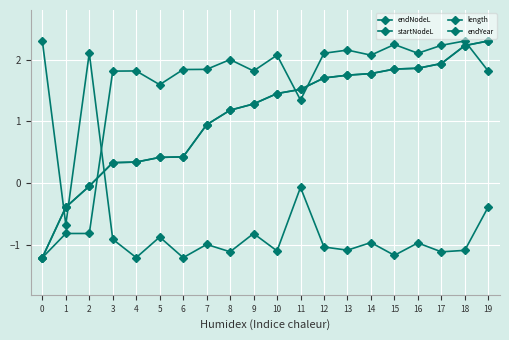

What is the difference between the length values at 5 and 12?

0.2